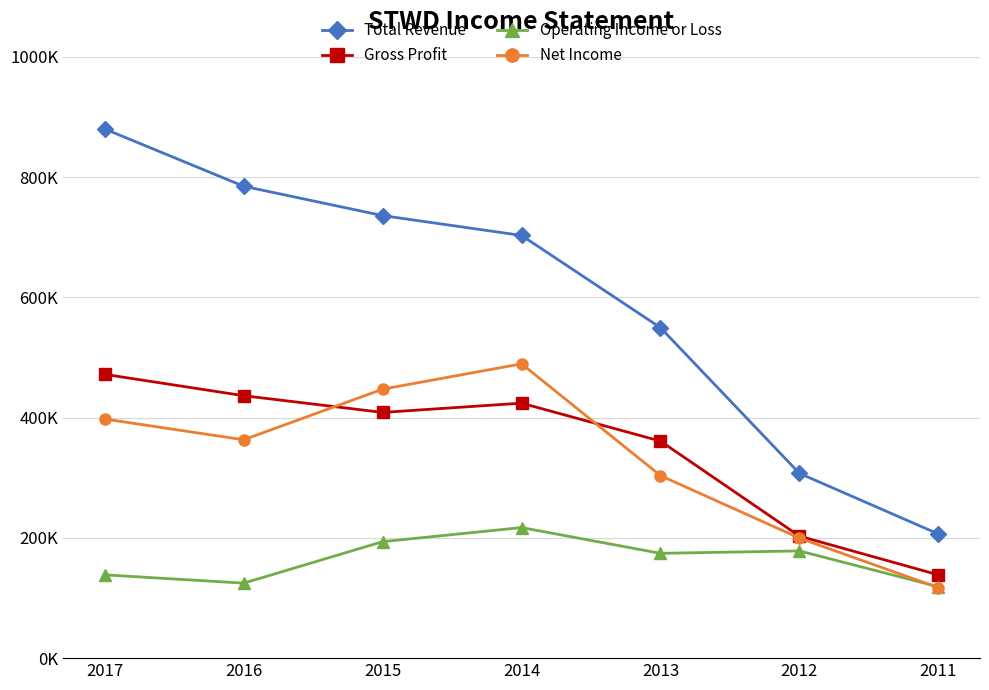

Does the chart have visible grid lines?

Yes